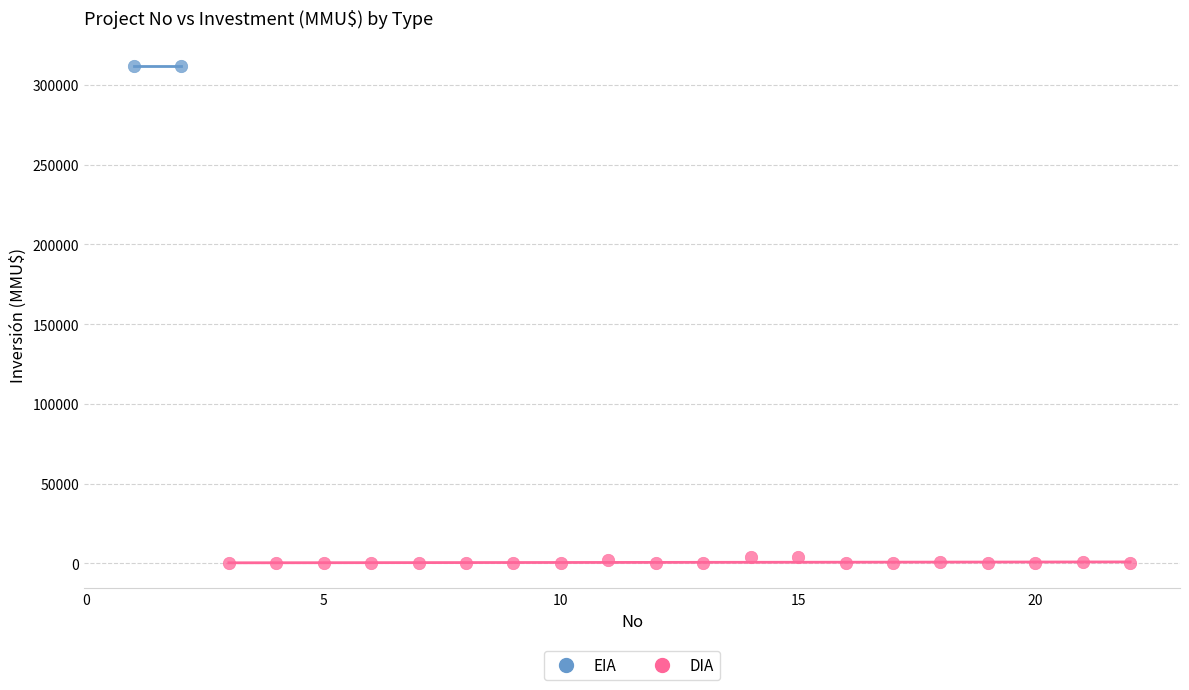

What are all the series names shown in the legend?

EIA, DIA